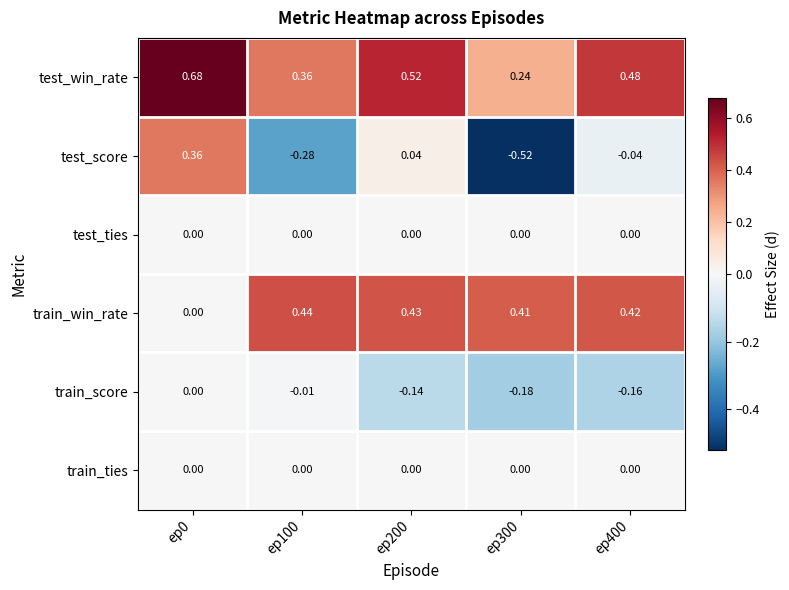

Which series changed the most between ep0 and ep300?

test_score